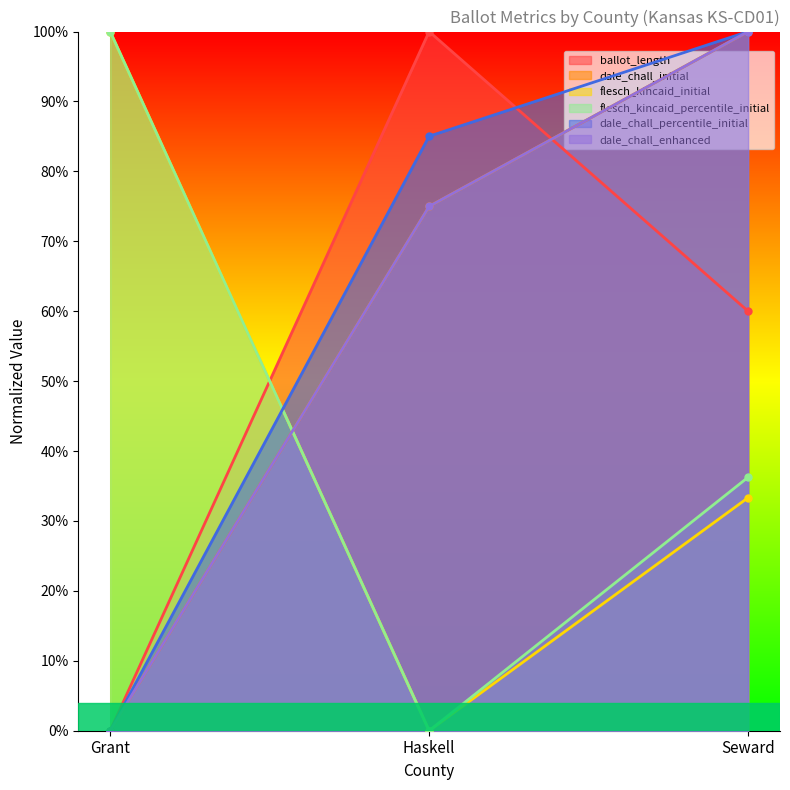

What position from the right is Seward?

1